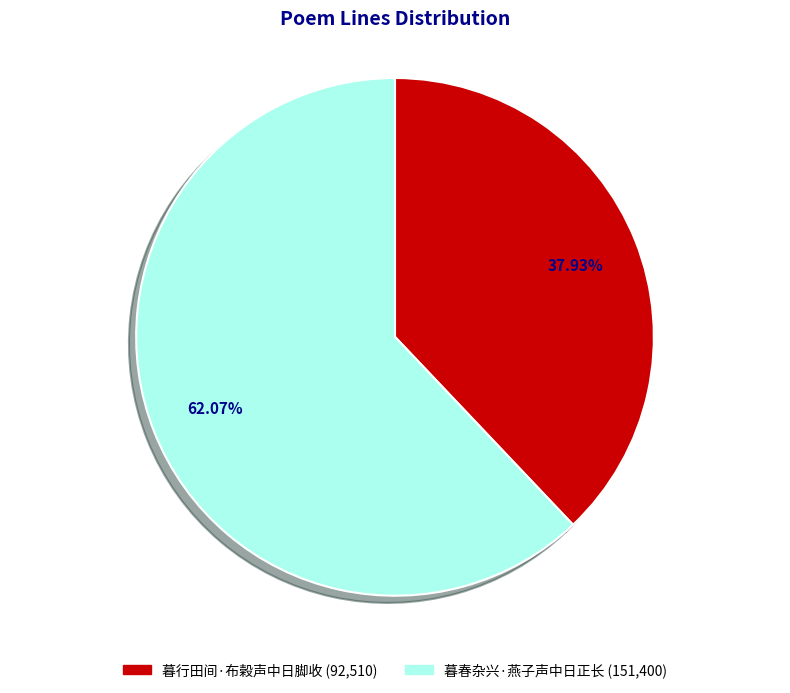

Is 暮行田间·布榖声中日脚收 the majority of the pie?

No